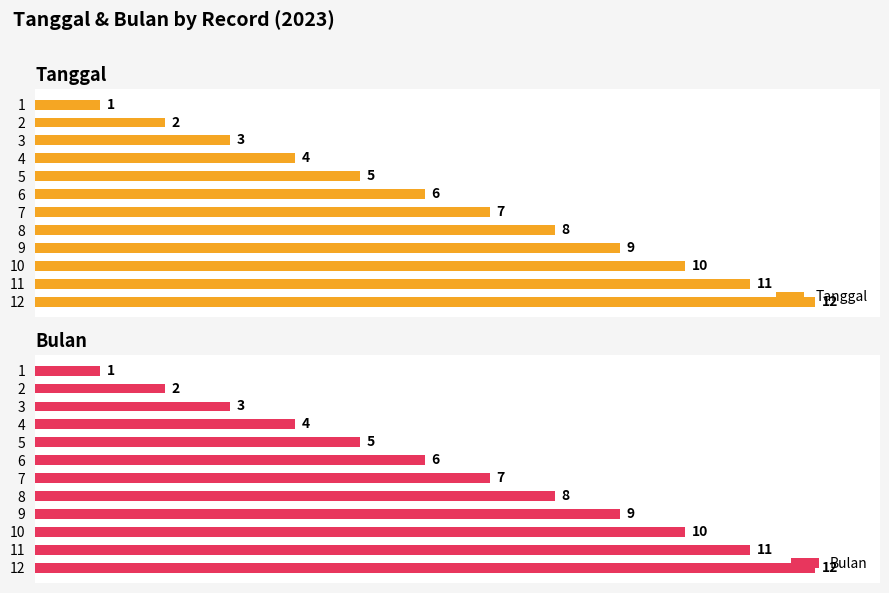

Which series changed the most between 6 and 10?

Tanggal